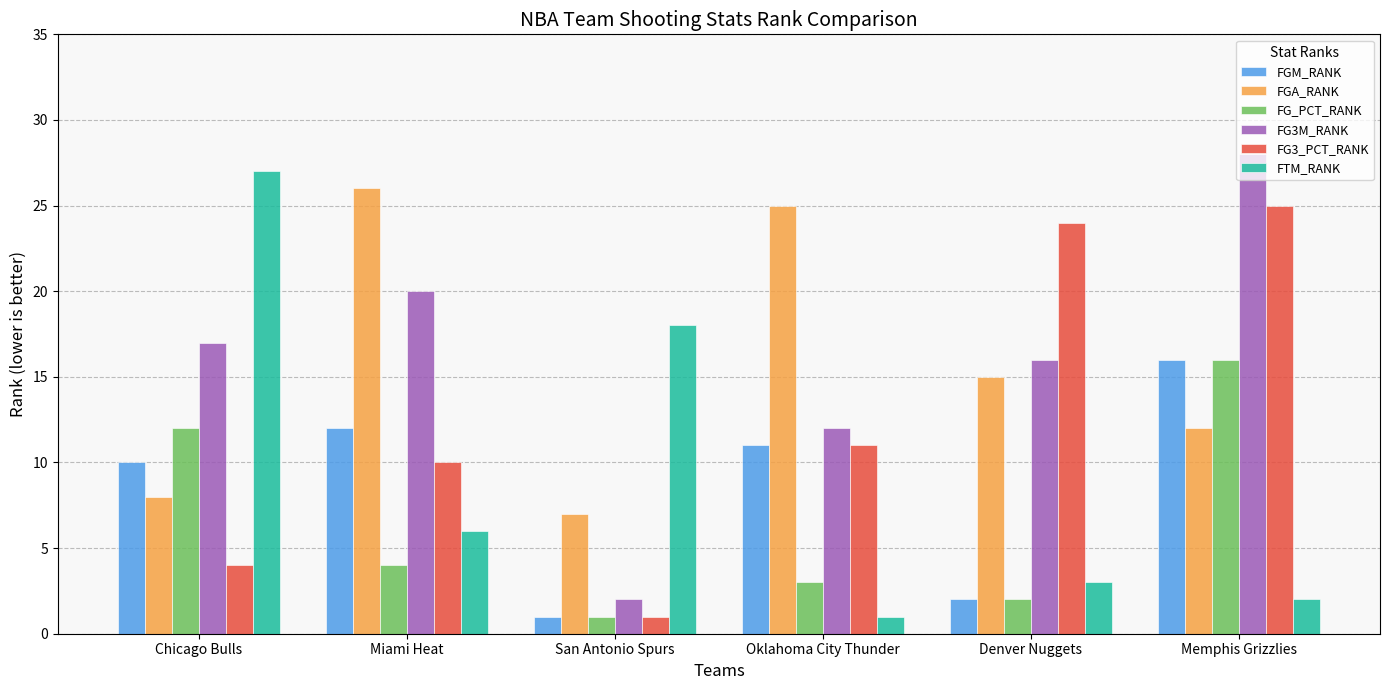

Reading right to left, transcribe all the data shown in this chart.

FGM_RANK: 16	2	11	1	12	10
FGA_RANK: 12	15	25	7	26	8
FG_PCT_RANK: 16	2	3	1	4	12
FG3M_RANK: 28	16	12	2	20	17
FG3_PCT_RANK: 25	24	11	1	10	4
FTM_RANK: 2	3	1	18	6	27